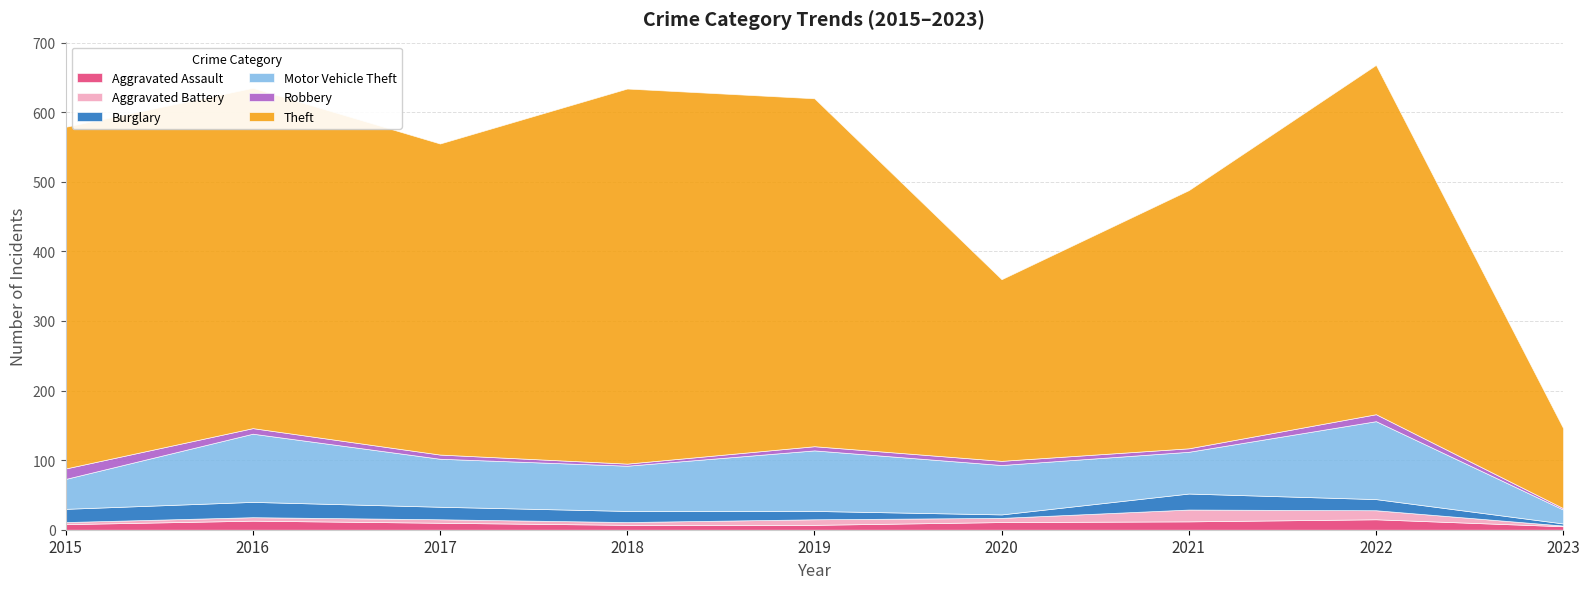

In Burglary, how many points are higher than both neighbors (excluding endpoints)?

2